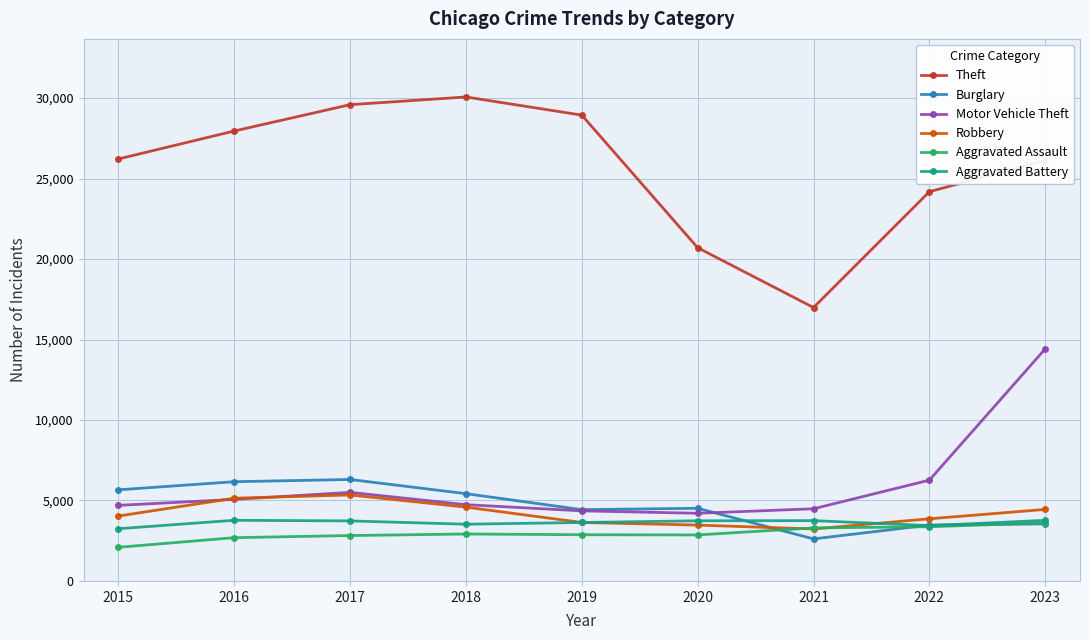

The value of Robbery at 2015 is 2225. True or false?

False